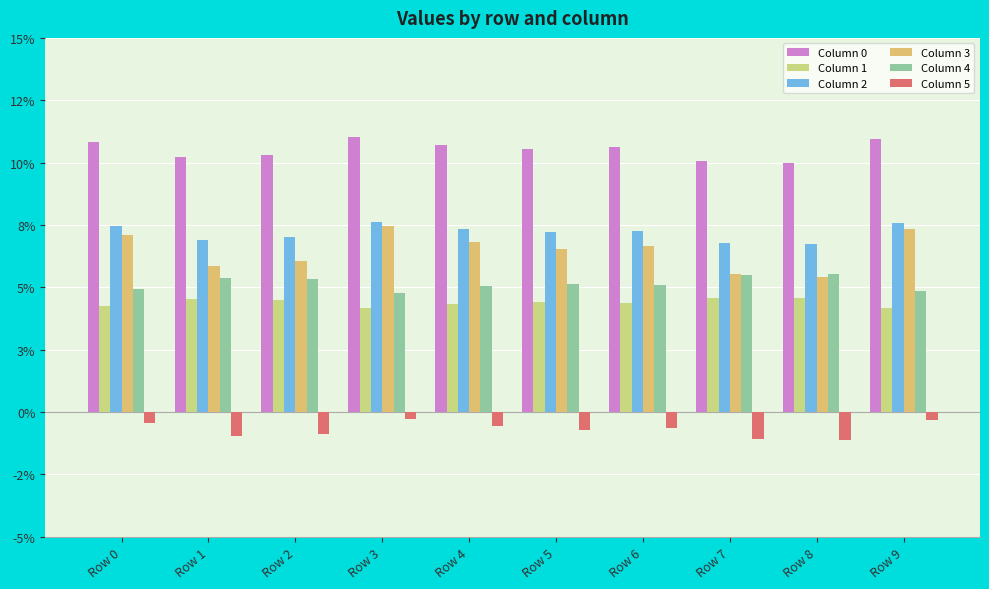

Which category has the lowest value across all series?

Row 8